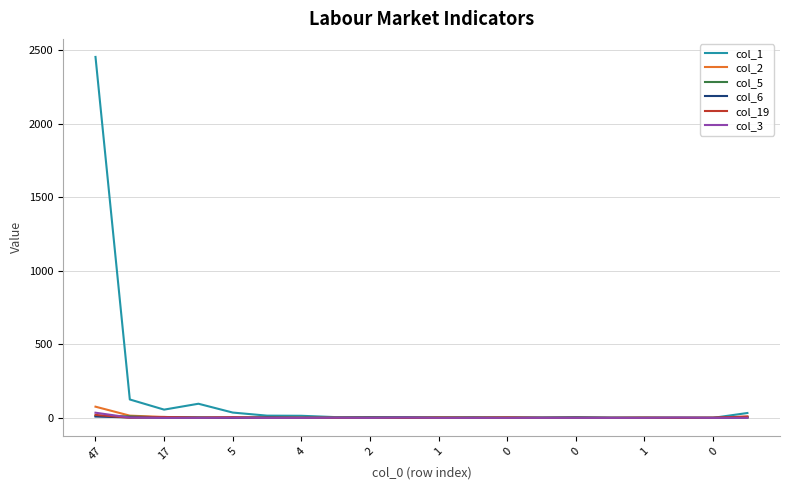

Which series has the largest total across all categories?

col_1